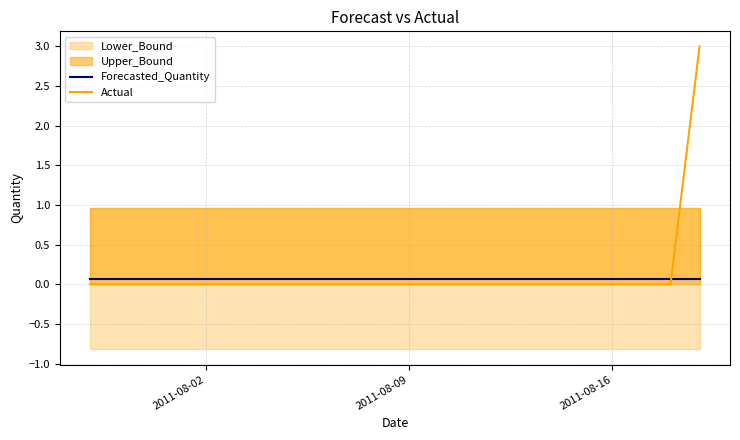

Which series ends up on top after the final intersection of Actual and Forecasted_Quantity?

Actual